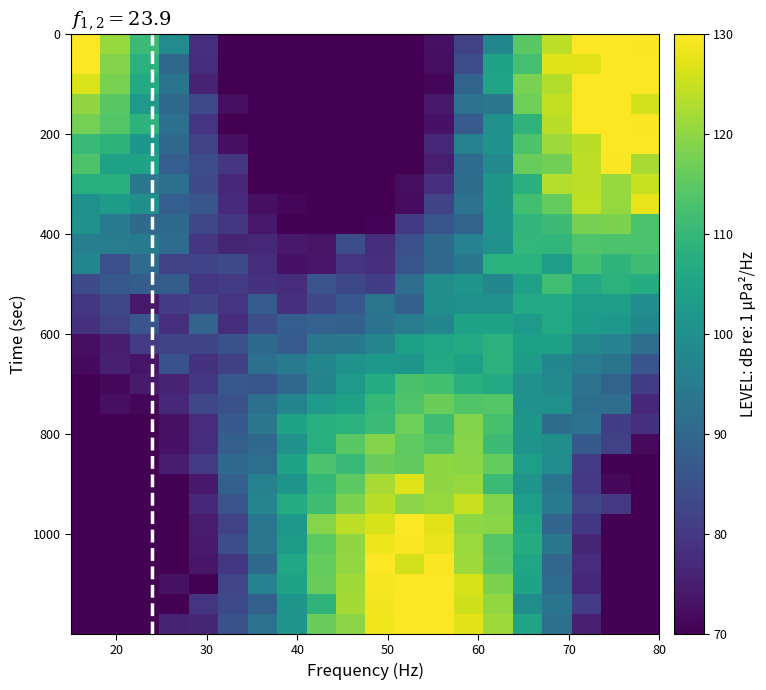

At how many categories does at least one series exceed 80?

20